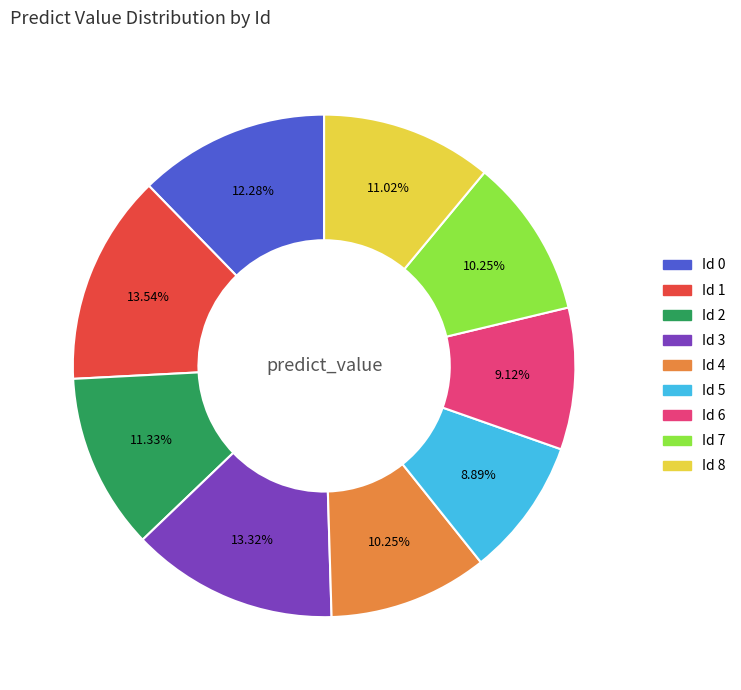

Combined, do Id 5 and Id 3 account for over 50%?

No